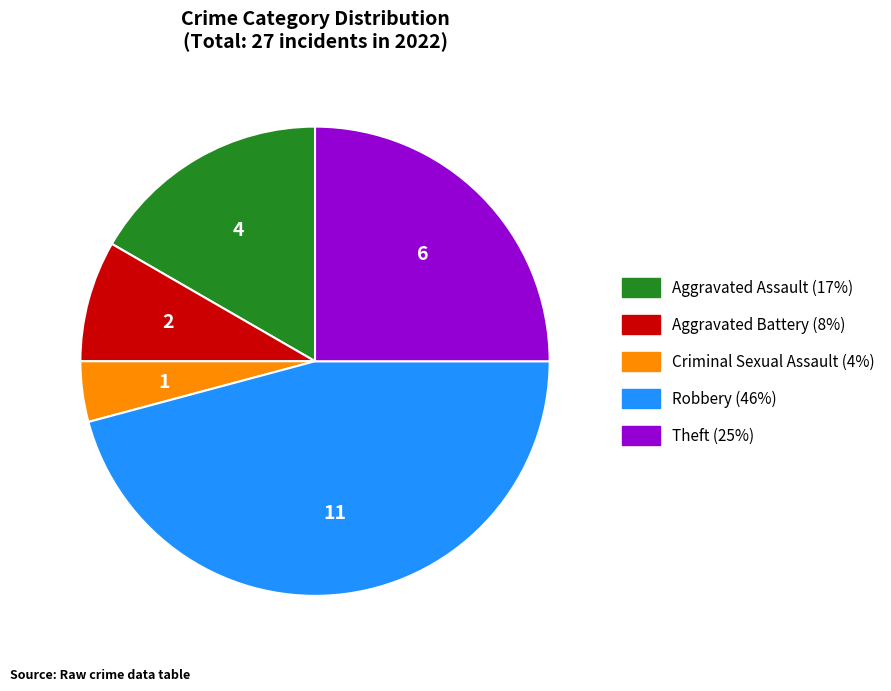

Does any single category account for the majority?

No